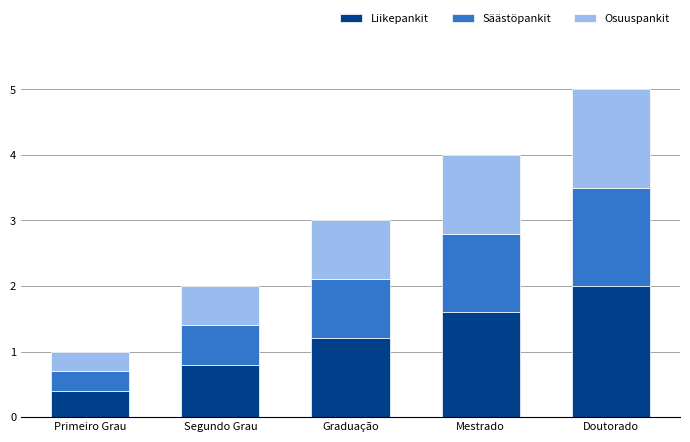

What is the sum of all Liikepankit values?

6.0